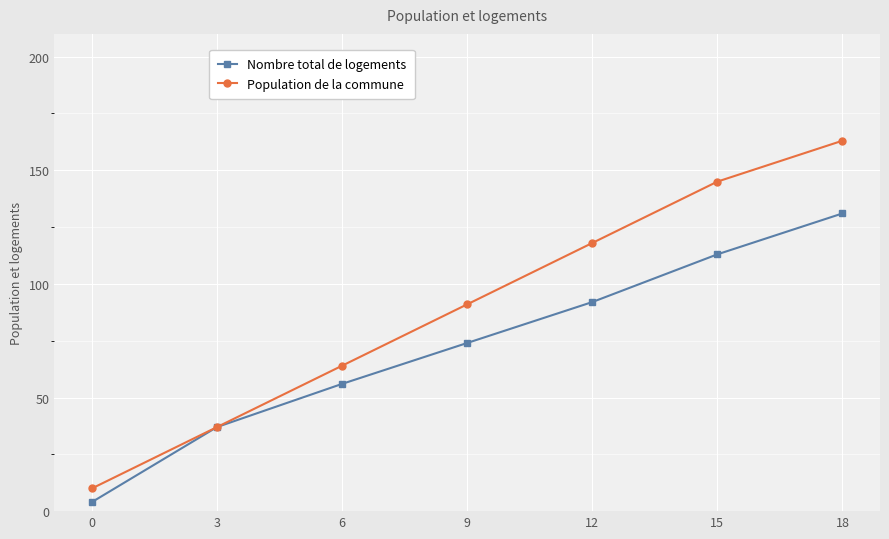

What is the average value of the Population de la commune series?

90